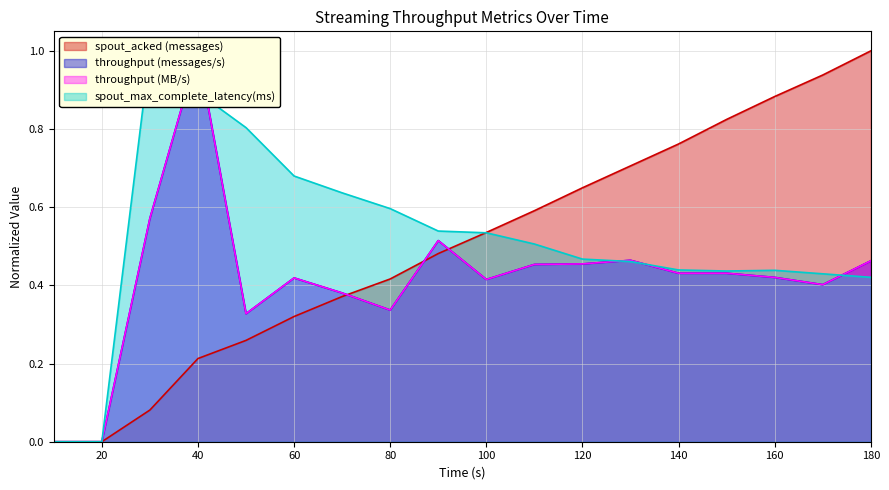

What is the greatest value displayed?

1.0